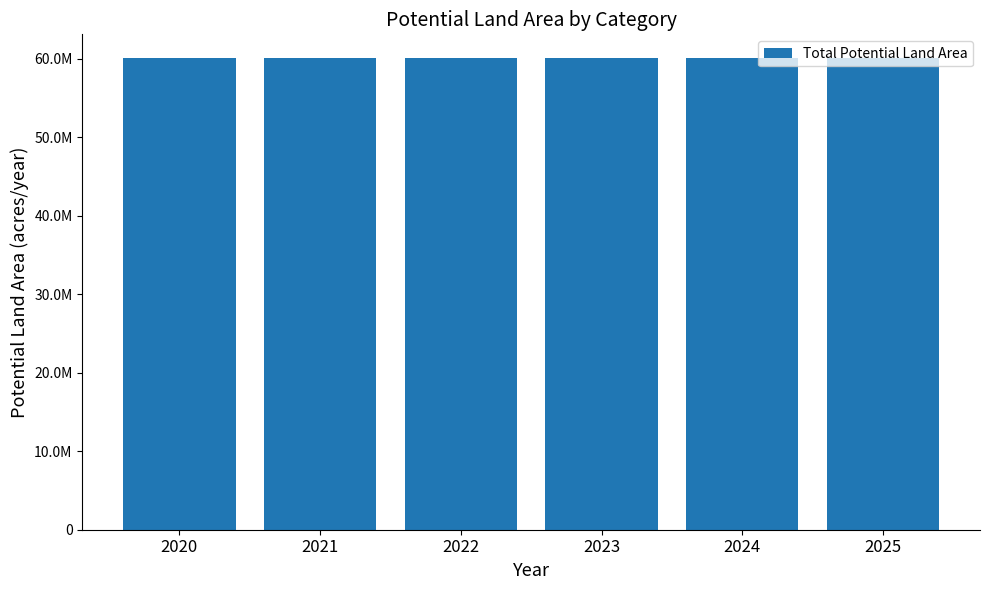

Which category has the lowest value in the forest restoration series?

2020